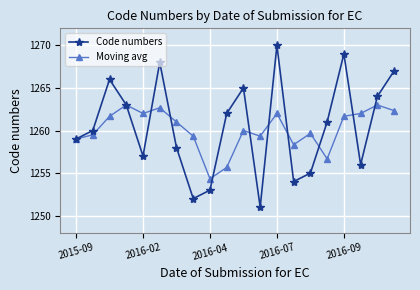

What is the value of the Code numbers point at the 11th from the left?

1265.0